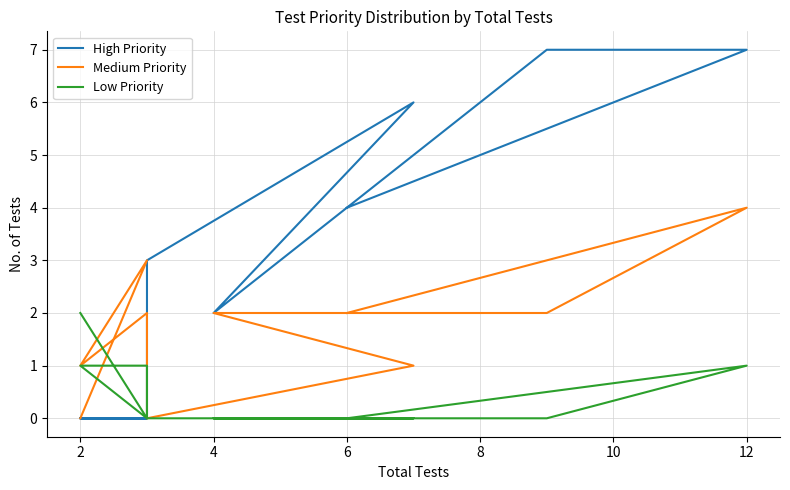

Reading left to right, transcribe all the data shown in this chart.

High Priority: 4	7	7	2	6	3	0	0	0	0	0	0
Medium Priority: 2	4	2	2	1	0	2	1	1	1	3	0
Low Priority: 0	1	0	0	0	0	1	1	1	1	0	2